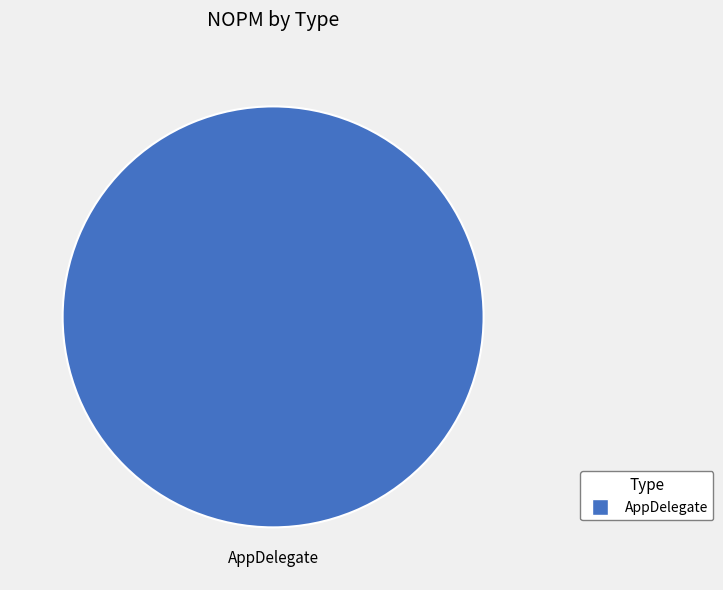

Is it true that AppDelegate is 100% of the pie?

True